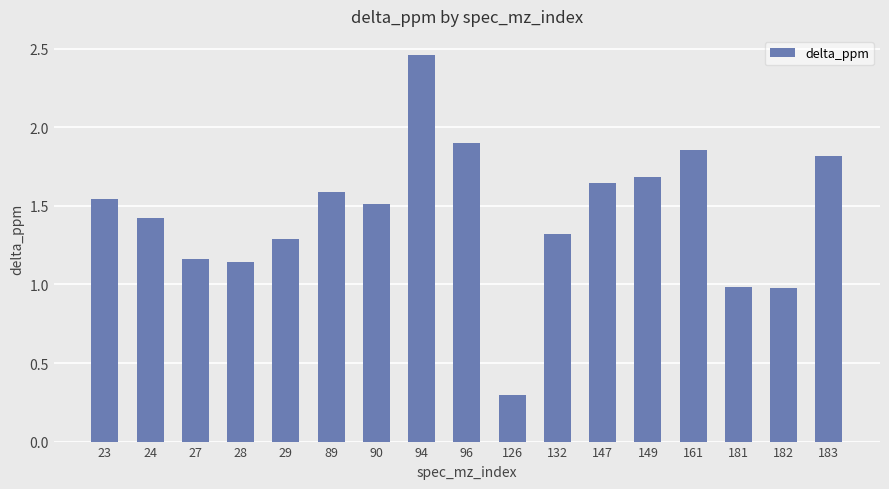

Which label corresponds to the largest value in the chart?

94